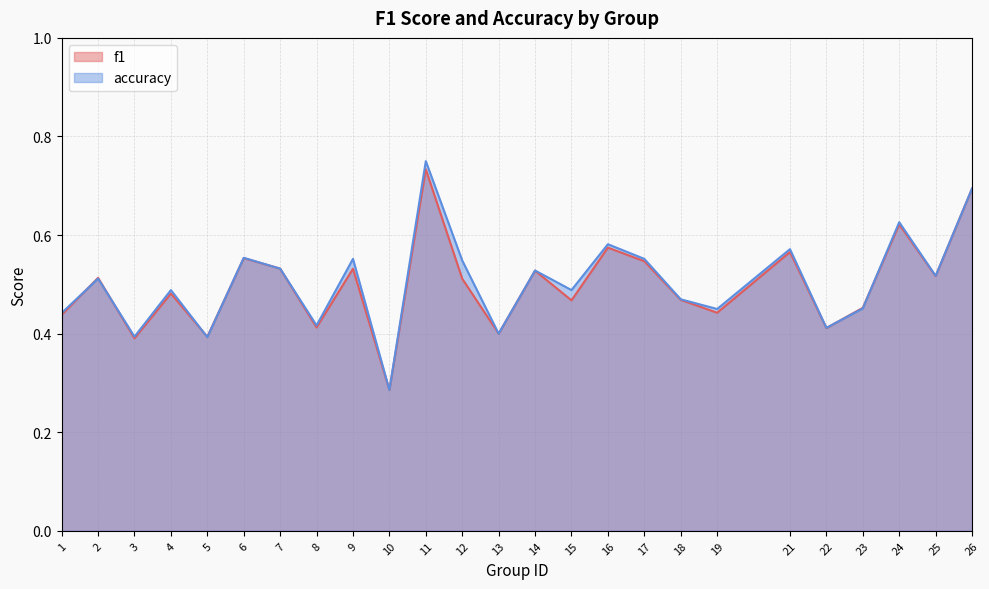

What is the difference between the maximum and minimum values in the f1 series?

0.4